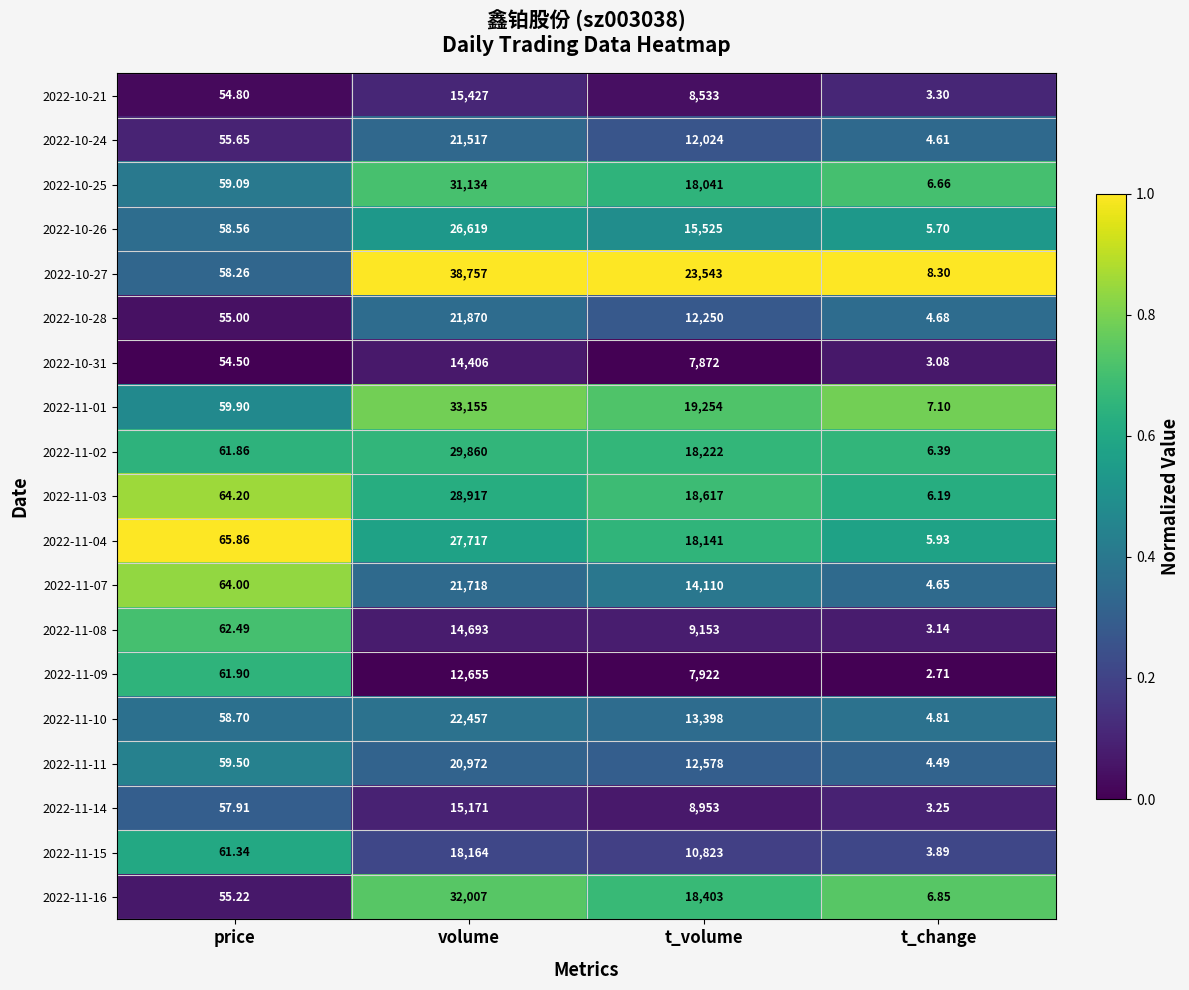

Which label corresponds to the largest value in the chart?

volume